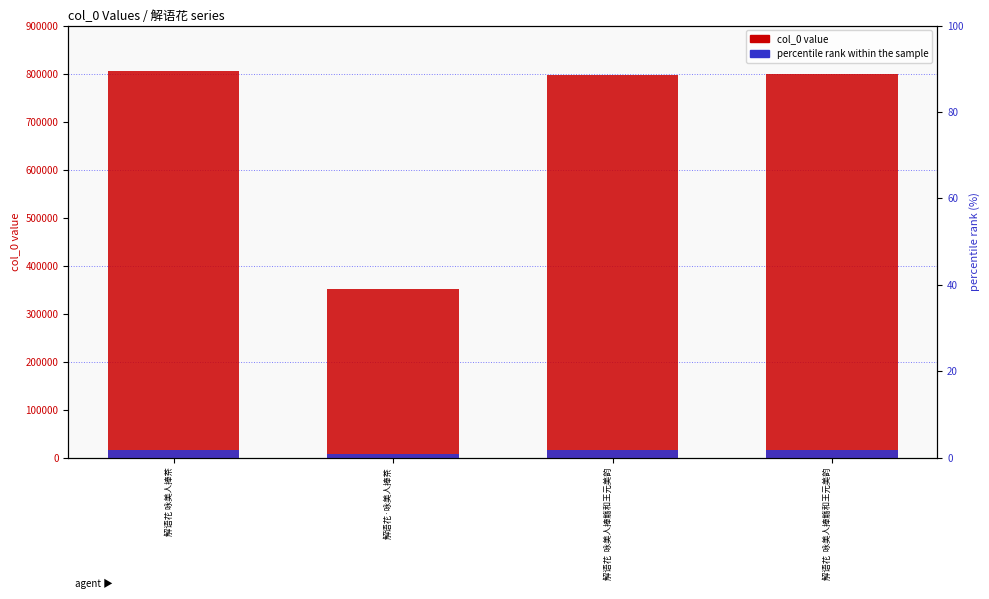

At which label does percentile rank within sample reach its minimum?

解语花·咏美人捧茶